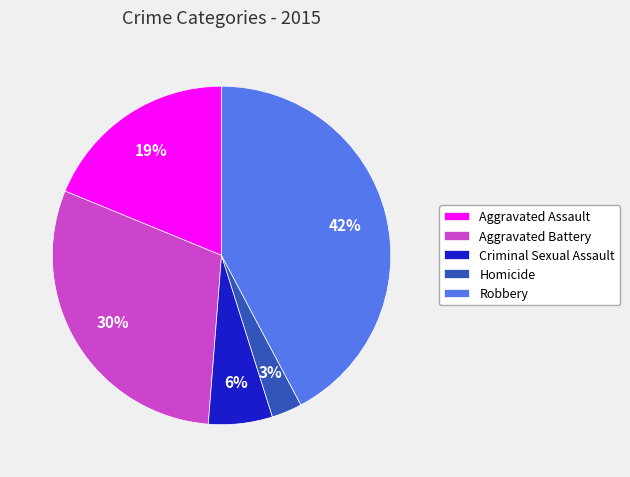

True or false: Criminal Sexual Assault accounts for 11% of the total.

False